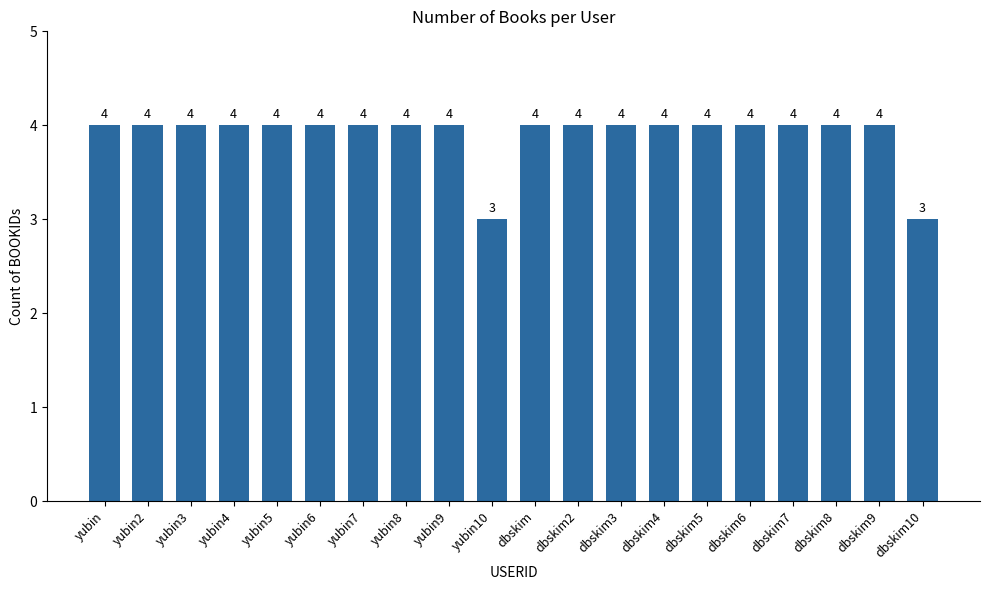

Reading left to right, extract all data points from this chart.

yubin=4	yubin2=4	yubin3=4	yubin4=4	yubin5=4	yubin6=4	yubin7=4	yubin8=4	yubin9=4	yubin10=3	dbskim=4	dbskim2=4	dbskim3=4	dbskim4=4	dbskim5=4	dbskim6=4	dbskim7=4	dbskim8=4	dbskim9=4	dbskim10=3